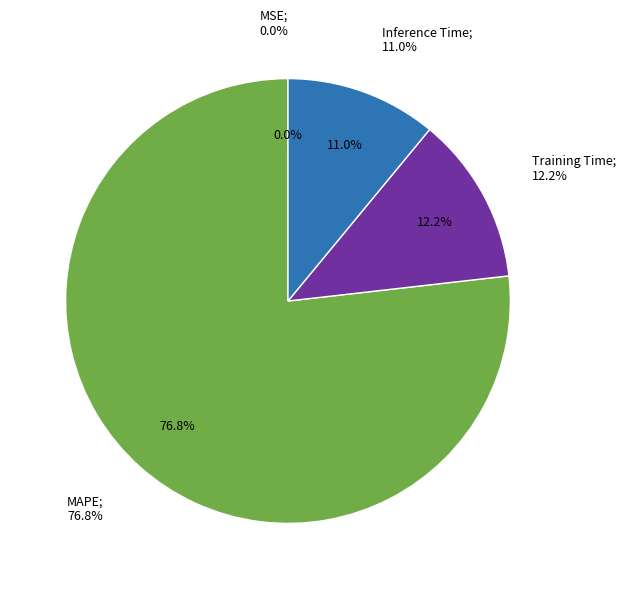

What is the total percentage of Inference Time and Training Time?

23.2%